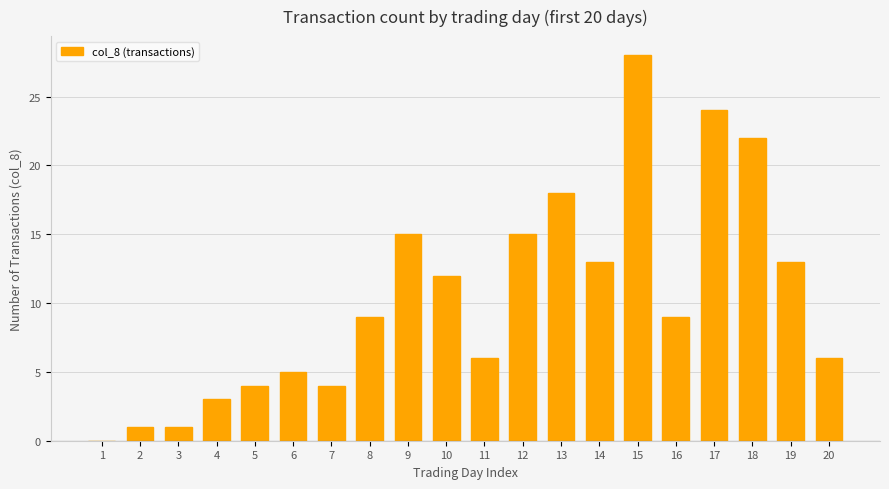

What is the change in value from 4 to 10?

+9